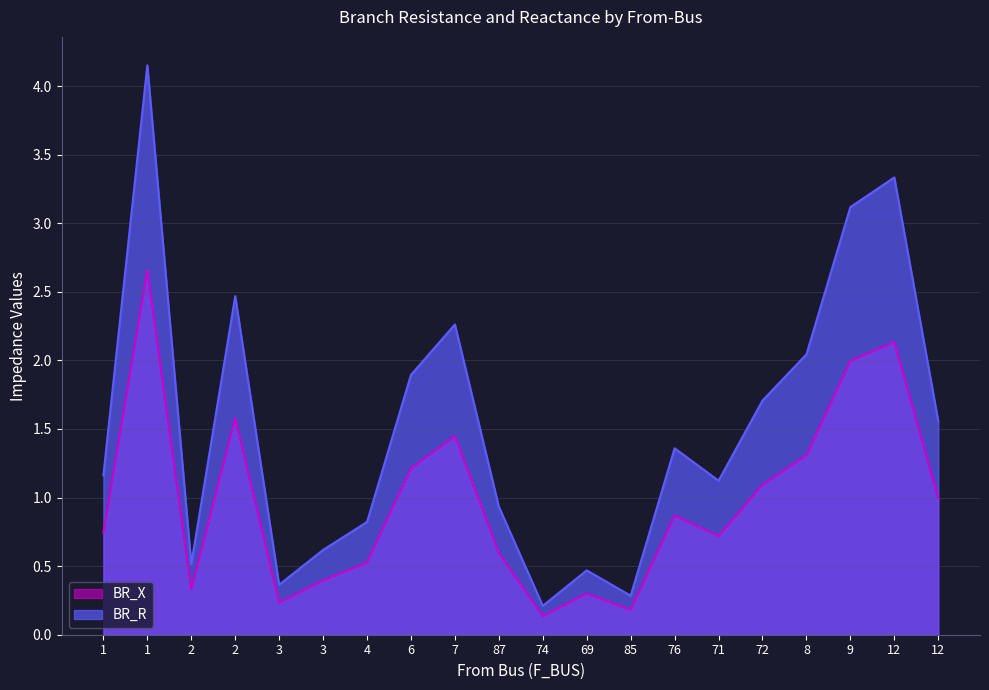

At which category does BR_R reach its first local peak?

1